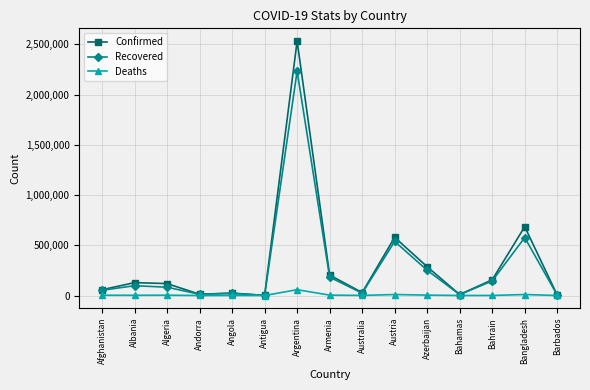

What is the label of the 8th point from the left?

Armenia